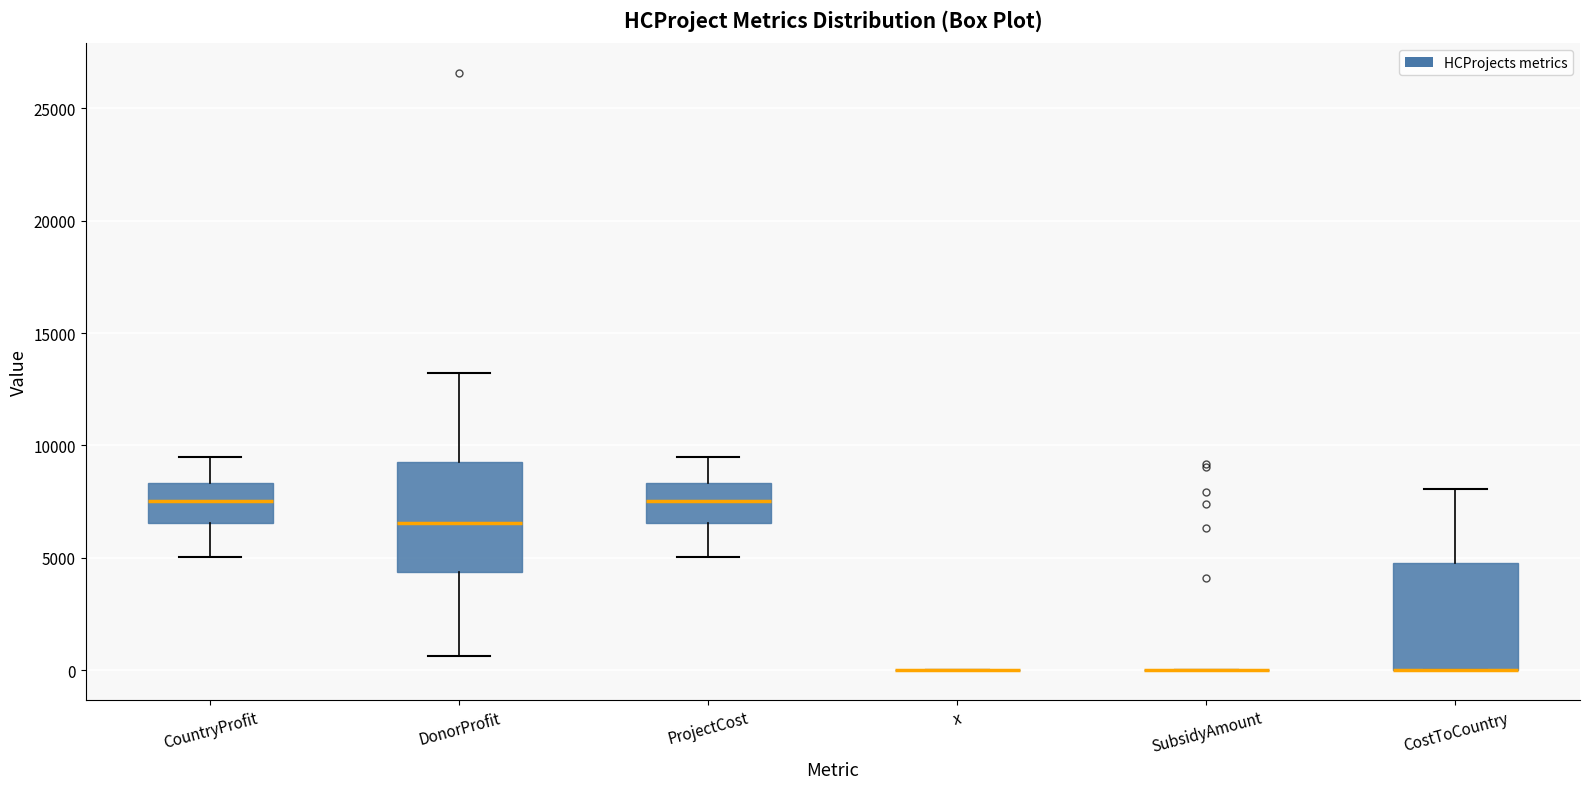

Reading left to right, transcribe this box plot: for each box, give where its median line is, the range the box spans, and where its two whiskers end, as read against the y-axis. The values are not printed on the chart, so give them approximately, as read against the axis.

CountryProfit: median 7500, box 6500 to 8500, whiskers 5000 to 9500
DonorProfit: median 6500, box 4500 to 9500, whiskers 500 to 13000
ProjectCost: median 7500, box 6500 to 8500, whiskers 5000 to 9500
x: box collapsed to a line at 0, whiskers 0 to 0
SubsidyAmount: box collapsed to a line at 0, whiskers 0 to 0
CostToCountry: median 0 (drawn on the box's lower edge), box 0 to 4500, whiskers 0 to 8000